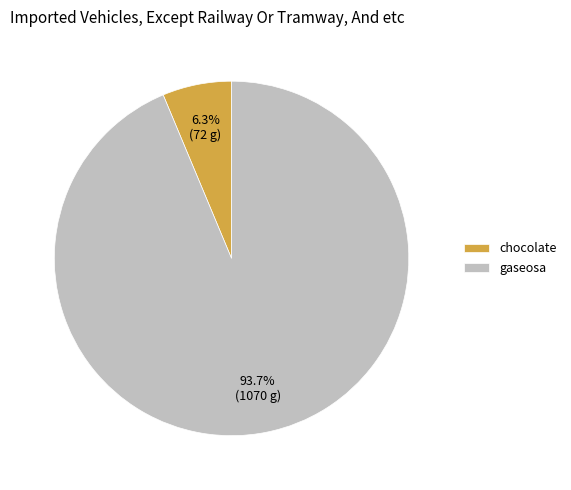

What percentage is NOT represented by chocolate?

93.7%